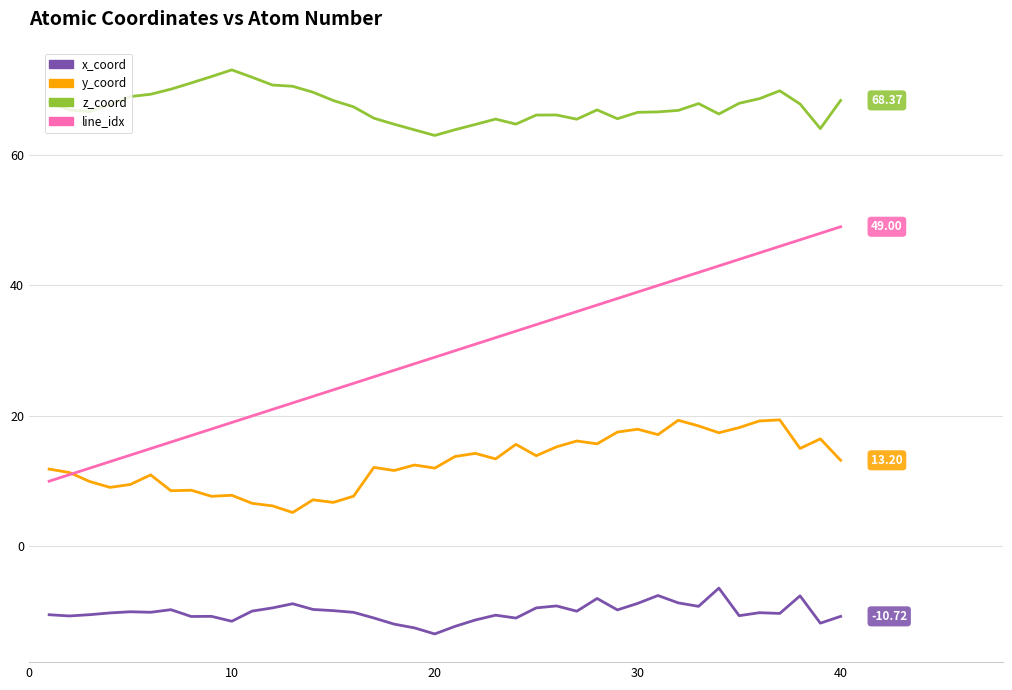

Which series has the widest spread of values?

line_idx